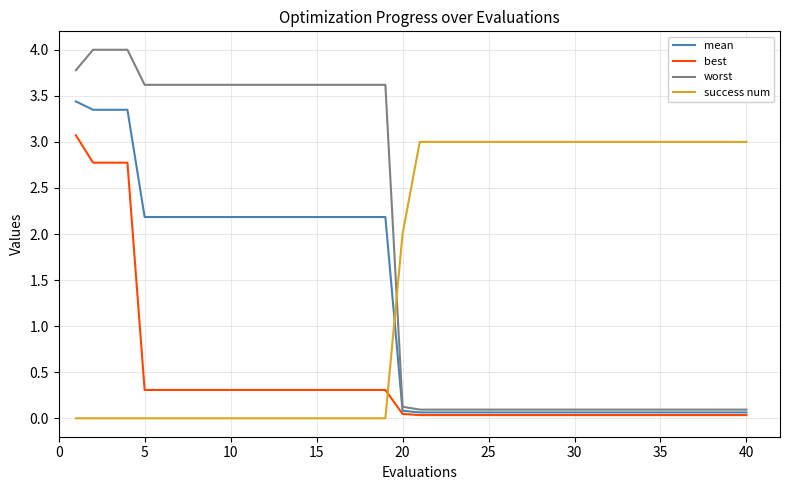

After their last crossing, which series has the higher values: mean or success num?

success num